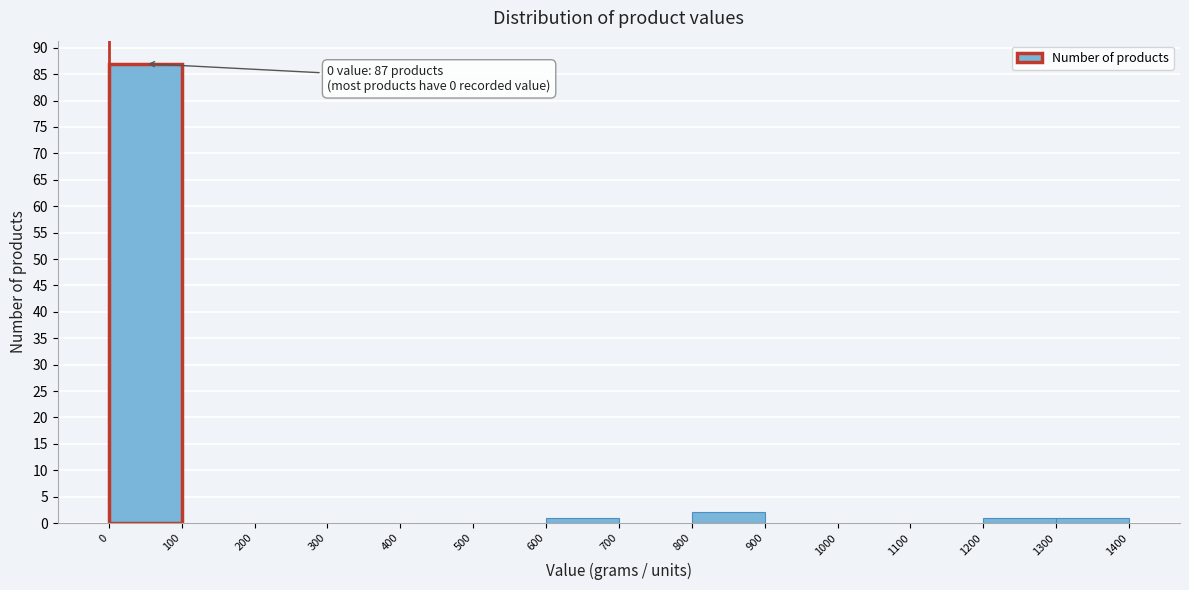

Over which range of the x-axis is the bar tallest?

0 to 100